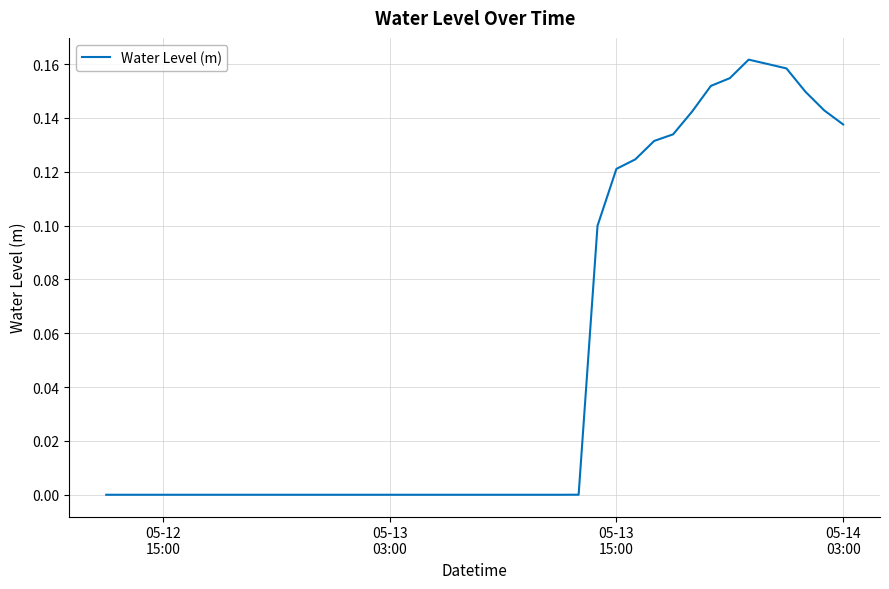

How many lines are shown in the chart?

1